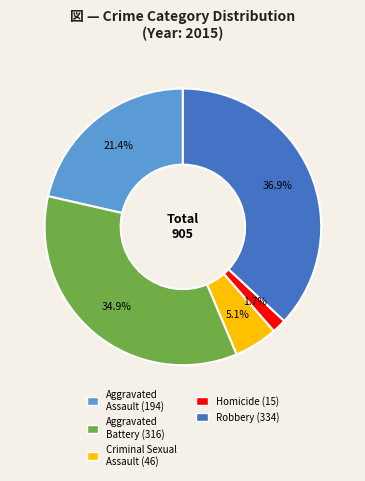

To the nearest percent, what percentage of the pie is Aggravated Battery?

35%